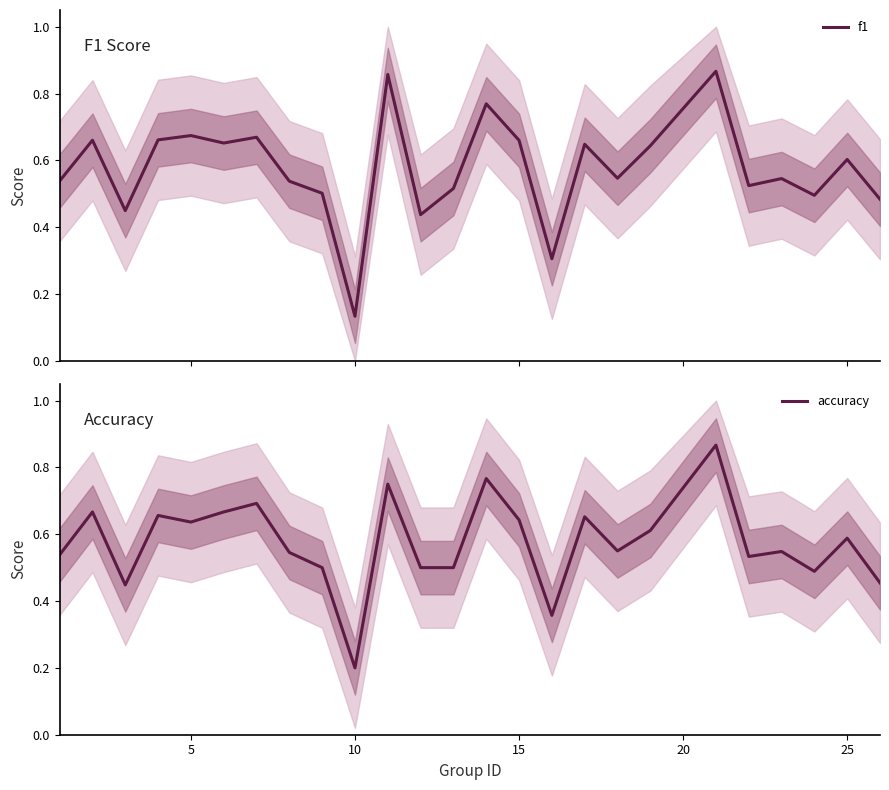

How many intersections are there between f1 and accuracy?

10